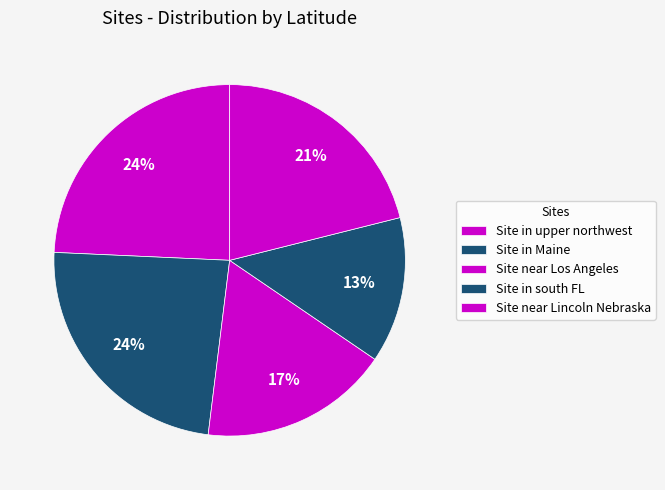

Which slice is the smallest?

Site in south FL